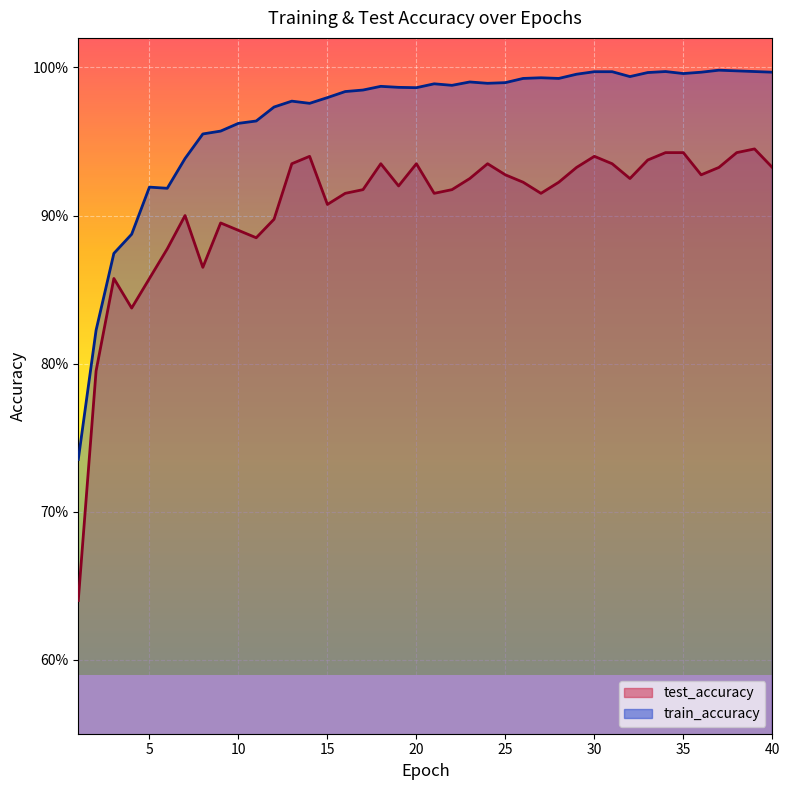

How many interior local peaks does the train_accuracy series have?

8